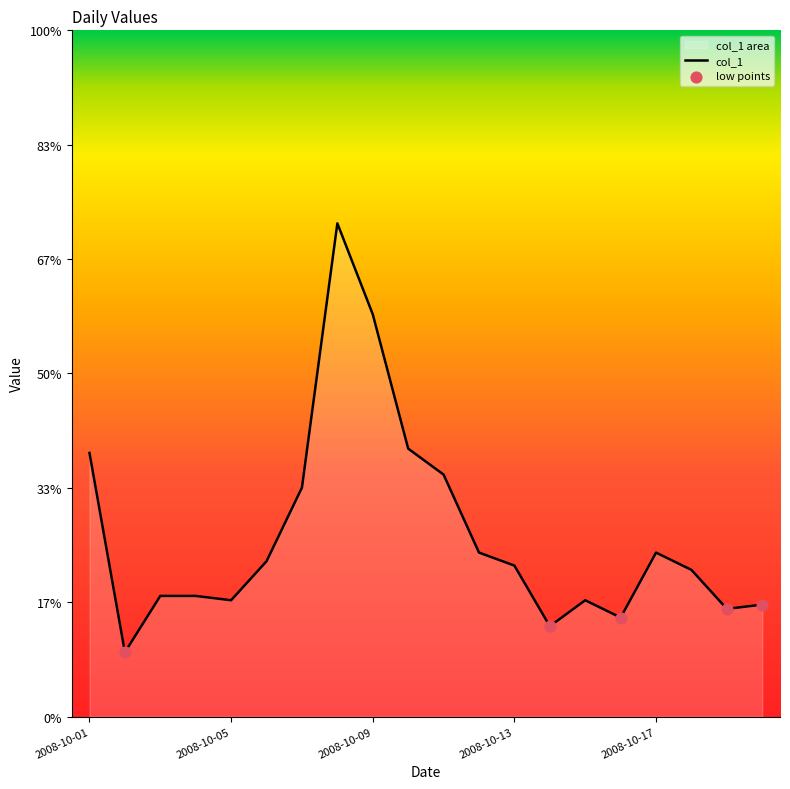

What is the change in value from 2008-10-03 to 2008-10-15?

-1